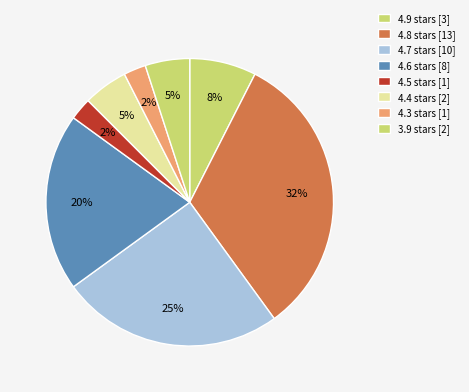

Which slice is the smallest?

4.3